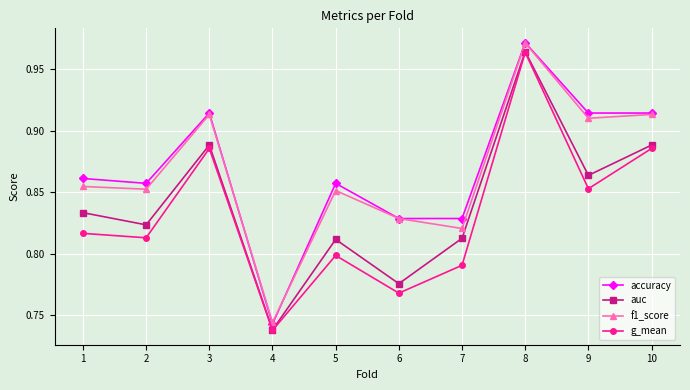

Where is accuracy nearest to the value 0?

4